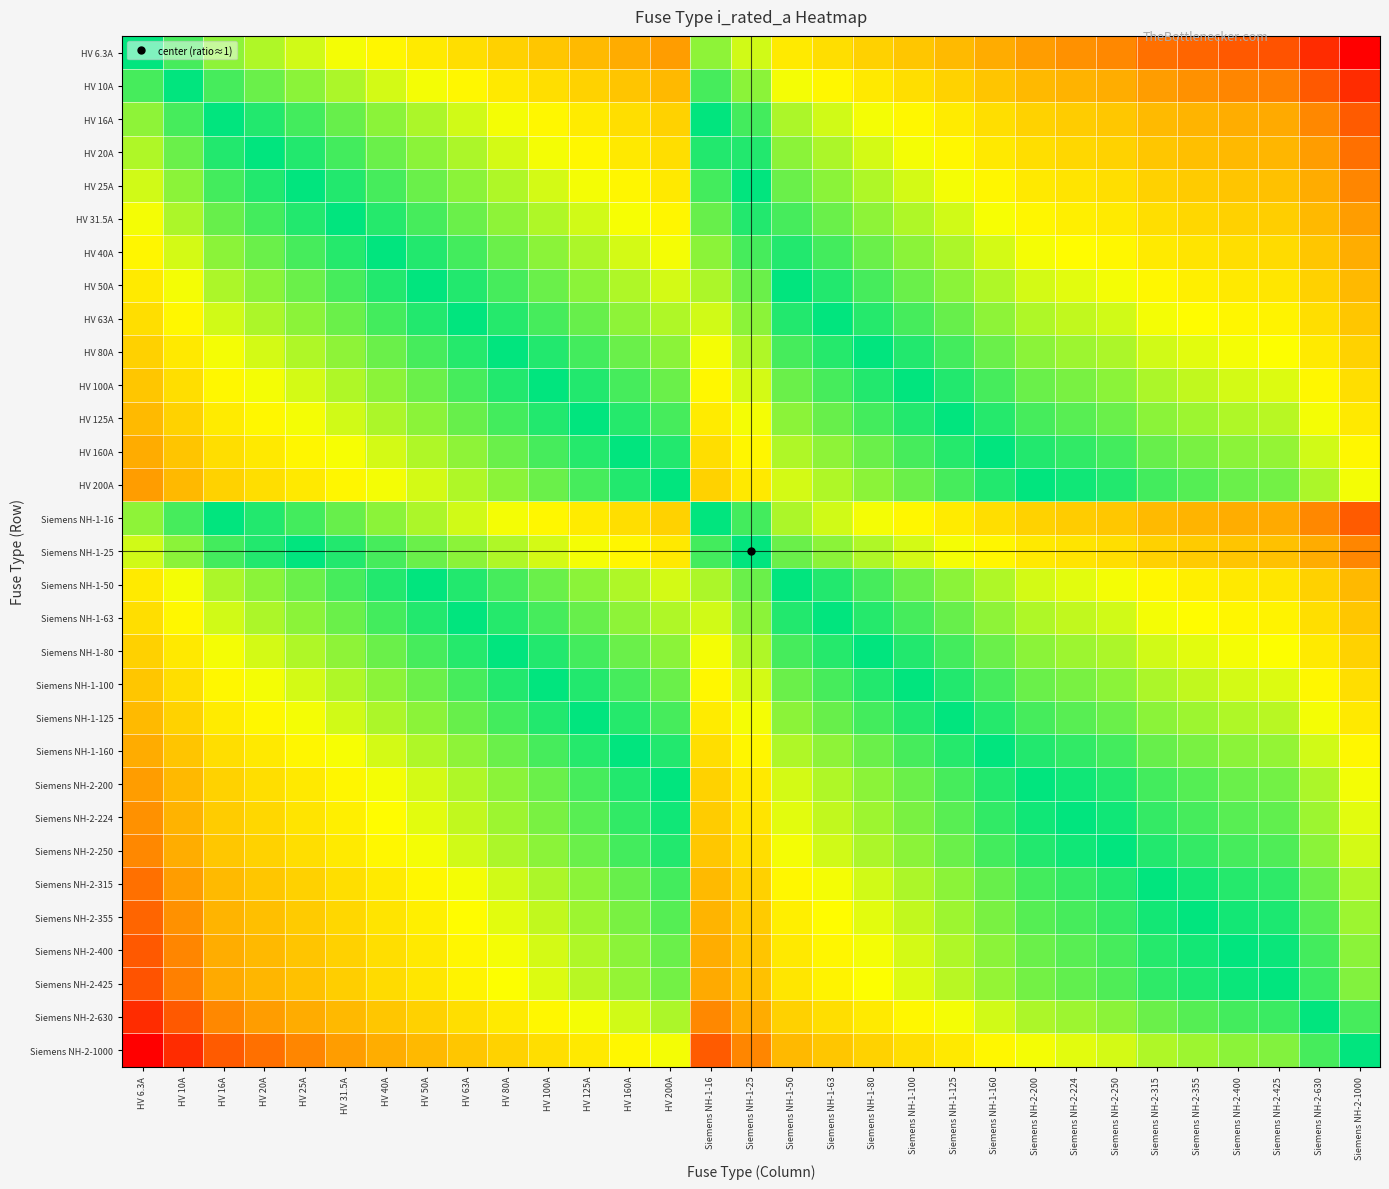

Reading left to right, list all the values displayed in this chart.

HV 6.3A: HV 6.3A=0.0	HV 10A=-0.2	HV 16A=-0.4	HV 20A=-0.5	HV 25A=-0.6	HV 31.5A=-0.7	HV 40A=-0.8	HV 50A=-0.9	HV 63A=-1.0	HV 80A=-1.1	HV 100A=-1.2	HV 125A=-1.3	HV 160A=-1.4	HV 200A=-1.5	Siemens NH-1-16=-0.4	Siemens NH-1-25=-0.6	Siemens NH-1-50=-0.9	Siemens NH-1-63=-1.0	Siemens NH-1-80=-1.1	Siemens NH-1-100=-1.2	Siemens NH-1-125=-1.3	Siemens NH-1-160=-1.4	Siemens NH-2-200=-1.5	Siemens NH-2-224=-1.6	Siemens NH-2-250=-1.6	Siemens NH-2-315=-1.7	Siemens NH-2-355=-1.8	Siemens NH-2-400=-1.8	Siemens NH-2-425=-1.8	Siemens NH-2-630=-2.0	Siemens NH-2-1000=-2.2
HV 10A: HV 6.3A=0.2	HV 10A=0.0	HV 16A=-0.2	HV 20A=-0.3	HV 25A=-0.4	HV 31.5A=-0.5	HV 40A=-0.6	HV 50A=-0.7	HV 63A=-0.8	HV 80A=-0.9	HV 100A=-1.0	HV 125A=-1.1	HV 160A=-1.2	HV 200A=-1.3	Siemens NH-1-16=-0.2	Siemens NH-1-25=-0.4	Siemens NH-1-50=-0.7	Siemens NH-1-63=-0.8	Siemens NH-1-80=-0.9	Siemens NH-1-100=-1.0	Siemens NH-1-125=-1.1	Siemens NH-1-160=-1.2	Siemens NH-2-200=-1.3	Siemens NH-2-224=-1.4	Siemens NH-2-250=-1.4	Siemens NH-2-315=-1.5	Siemens NH-2-355=-1.6	Siemens NH-2-400=-1.6	Siemens NH-2-425=-1.6	Siemens NH-2-630=-1.8	Siemens NH-2-1000=-2.0
HV 16A: HV 6.3A=0.4	HV 10A=0.2	HV 16A=0.0	HV 20A=-0.1	HV 25A=-0.2	HV 31.5A=-0.3	HV 40A=-0.4	HV 50A=-0.5	HV 63A=-0.6	HV 80A=-0.7	HV 100A=-0.8	HV 125A=-0.9	HV 160A=-1.0	HV 200A=-1.1	Siemens NH-1-16=0.0	Siemens NH-1-25=-0.2	Siemens NH-1-50=-0.5	Siemens NH-1-63=-0.6	Siemens NH-1-80=-0.7	Siemens NH-1-100=-0.8	Siemens NH-1-125=-0.9	Siemens NH-1-160=-1.0	Siemens NH-2-200=-1.1	Siemens NH-2-224=-1.1	Siemens NH-2-250=-1.2	Siemens NH-2-315=-1.3	Siemens NH-2-355=-1.3	Siemens NH-2-400=-1.4	Siemens NH-2-425=-1.4	Siemens NH-2-630=-1.6	Siemens NH-2-1000=-1.8
HV 20A: HV 6.3A=0.5	HV 10A=0.3	HV 16A=0.1	HV 20A=0.0	HV 25A=-0.1	HV 31.5A=-0.2	HV 40A=-0.3	HV 50A=-0.4	HV 63A=-0.5	HV 80A=-0.6	HV 100A=-0.7	HV 125A=-0.8	HV 160A=-0.9	HV 200A=-1.0	Siemens NH-1-16=0.1	Siemens NH-1-25=-0.1	Siemens NH-1-50=-0.4	Siemens NH-1-63=-0.5	Siemens NH-1-80=-0.6	Siemens NH-1-100=-0.7	Siemens NH-1-125=-0.8	Siemens NH-1-160=-0.9	Siemens NH-2-200=-1.0	Siemens NH-2-224=-1.0	Siemens NH-2-250=-1.1	Siemens NH-2-315=-1.2	Siemens NH-2-355=-1.2	Siemens NH-2-400=-1.3	Siemens NH-2-425=-1.3	Siemens NH-2-630=-1.5	Siemens NH-2-1000=-1.7
HV 25A: HV 6.3A=0.6	HV 10A=0.4	HV 16A=0.2	HV 20A=0.1	HV 25A=0.0	HV 31.5A=-0.1	HV 40A=-0.2	HV 50A=-0.3	HV 63A=-0.4	HV 80A=-0.5	HV 100A=-0.6	HV 125A=-0.7	HV 160A=-0.8	HV 200A=-0.9	Siemens NH-1-16=0.2	Siemens NH-1-25=0.0	Siemens NH-1-50=-0.3	Siemens NH-1-63=-0.4	Siemens NH-1-80=-0.5	Siemens NH-1-100=-0.6	Siemens NH-1-125=-0.7	Siemens NH-1-160=-0.8	Siemens NH-2-200=-0.9	Siemens NH-2-224=-1.0	Siemens NH-2-250=-1.0	Siemens NH-2-315=-1.1	Siemens NH-2-355=-1.2	Siemens NH-2-400=-1.2	Siemens NH-2-425=-1.2	Siemens NH-2-630=-1.4	Siemens NH-2-1000=-1.6
HV 31.5A: HV 6.3A=0.7	HV 10A=0.5	HV 16A=0.3	HV 20A=0.2	HV 25A=0.1	HV 31.5A=0.0	HV 40A=-0.1	HV 50A=-0.2	HV 63A=-0.3	HV 80A=-0.4	HV 100A=-0.5	HV 125A=-0.6	HV 160A=-0.7	HV 200A=-0.8	Siemens NH-1-16=0.3	Siemens NH-1-25=0.1	Siemens NH-1-50=-0.2	Siemens NH-1-63=-0.3	Siemens NH-1-80=-0.4	Siemens NH-1-100=-0.5	Siemens NH-1-125=-0.6	Siemens NH-1-160=-0.7	Siemens NH-2-200=-0.8	Siemens NH-2-224=-0.9	Siemens NH-2-250=-0.9	Siemens NH-2-315=-1.0	Siemens NH-2-355=-1.1	Siemens NH-2-400=-1.1	Siemens NH-2-425=-1.1	Siemens NH-2-630=-1.3	Siemens NH-2-1000=-1.5
HV 40A: HV 6.3A=0.8	HV 10A=0.6	HV 16A=0.4	HV 20A=0.3	HV 25A=0.2	HV 31.5A=0.1	HV 40A=0.0	HV 50A=-0.1	HV 63A=-0.2	HV 80A=-0.3	HV 100A=-0.4	HV 125A=-0.5	HV 160A=-0.6	HV 200A=-0.7	Siemens NH-1-16=0.4	Siemens NH-1-25=0.2	Siemens NH-1-50=-0.1	Siemens NH-1-63=-0.2	Siemens NH-1-80=-0.3	Siemens NH-1-100=-0.4	Siemens NH-1-125=-0.5	Siemens NH-1-160=-0.6	Siemens NH-2-200=-0.7	Siemens NH-2-224=-0.7	Siemens NH-2-250=-0.8	Siemens NH-2-315=-0.9	Siemens NH-2-355=-0.9	Siemens NH-2-400=-1.0	Siemens NH-2-425=-1.0	Siemens NH-2-630=-1.2	Siemens NH-2-1000=-1.4
HV 50A: HV 6.3A=0.9	HV 10A=0.7	HV 16A=0.5	HV 20A=0.4	HV 25A=0.3	HV 31.5A=0.2	HV 40A=0.1	HV 50A=0.0	HV 63A=-0.1	HV 80A=-0.2	HV 100A=-0.3	HV 125A=-0.4	HV 160A=-0.5	HV 200A=-0.6	Siemens NH-1-16=0.5	Siemens NH-1-25=0.3	Siemens NH-1-50=0.0	Siemens NH-1-63=-0.1	Siemens NH-1-80=-0.2	Siemens NH-1-100=-0.3	Siemens NH-1-125=-0.4	Siemens NH-1-160=-0.5	Siemens NH-2-200=-0.6	Siemens NH-2-224=-0.7	Siemens NH-2-250=-0.7	Siemens NH-2-315=-0.8	Siemens NH-2-355=-0.9	Siemens NH-2-400=-0.9	Siemens NH-2-425=-0.9	Siemens NH-2-630=-1.1	Siemens NH-2-1000=-1.3
HV 63A: HV 6.3A=1.0	HV 10A=0.8	HV 16A=0.6	HV 20A=0.5	HV 25A=0.4	HV 31.5A=0.3	HV 40A=0.2	HV 50A=0.1	HV 63A=0.0	HV 80A=-0.1	HV 100A=-0.2	HV 125A=-0.3	HV 160A=-0.4	HV 200A=-0.5	Siemens NH-1-16=0.6	Siemens NH-1-25=0.4	Siemens NH-1-50=0.1	Siemens NH-1-63=0.0	Siemens NH-1-80=-0.1	Siemens NH-1-100=-0.2	Siemens NH-1-125=-0.3	Siemens NH-1-160=-0.4	Siemens NH-2-200=-0.5	Siemens NH-2-224=-0.6	Siemens NH-2-250=-0.6	Siemens NH-2-315=-0.7	Siemens NH-2-355=-0.8	Siemens NH-2-400=-0.8	Siemens NH-2-425=-0.8	Siemens NH-2-630=-1.0	Siemens NH-2-1000=-1.2
HV 80A: HV 6.3A=1.1	HV 10A=0.9	HV 16A=0.7	HV 20A=0.6	HV 25A=0.5	HV 31.5A=0.4	HV 40A=0.3	HV 50A=0.2	HV 63A=0.1	HV 80A=0.0	HV 100A=-0.1	HV 125A=-0.2	HV 160A=-0.3	HV 200A=-0.4	Siemens NH-1-16=0.7	Siemens NH-1-25=0.5	Siemens NH-1-50=0.2	Siemens NH-1-63=0.1	Siemens NH-1-80=0.0	Siemens NH-1-100=-0.1	Siemens NH-1-125=-0.2	Siemens NH-1-160=-0.3	Siemens NH-2-200=-0.4	Siemens NH-2-224=-0.4	Siemens NH-2-250=-0.5	Siemens NH-2-315=-0.6	Siemens NH-2-355=-0.6	Siemens NH-2-400=-0.7	Siemens NH-2-425=-0.7	Siemens NH-2-630=-0.9	Siemens NH-2-1000=-1.1
HV 100A: HV 6.3A=1.2	HV 10A=1.0	HV 16A=0.8	HV 20A=0.7	HV 25A=0.6	HV 31.5A=0.5	HV 40A=0.4	HV 50A=0.3	HV 63A=0.2	HV 80A=0.1	HV 100A=0.0	HV 125A=-0.1	HV 160A=-0.2	HV 200A=-0.3	Siemens NH-1-16=0.8	Siemens NH-1-25=0.6	Siemens NH-1-50=0.3	Siemens NH-1-63=0.2	Siemens NH-1-80=0.1	Siemens NH-1-100=0.0	Siemens NH-1-125=-0.1	Siemens NH-1-160=-0.2	Siemens NH-2-200=-0.3	Siemens NH-2-224=-0.4	Siemens NH-2-250=-0.4	Siemens NH-2-315=-0.5	Siemens NH-2-355=-0.6	Siemens NH-2-400=-0.6	Siemens NH-2-425=-0.6	Siemens NH-2-630=-0.8	Siemens NH-2-1000=-1.0
HV 125A: HV 6.3A=1.3	HV 10A=1.1	HV 16A=0.9	HV 20A=0.8	HV 25A=0.7	HV 31.5A=0.6	HV 40A=0.5	HV 50A=0.4	HV 63A=0.3	HV 80A=0.2	HV 100A=0.1	HV 125A=0.0	HV 160A=-0.1	HV 200A=-0.2	Siemens NH-1-16=0.9	Siemens NH-1-25=0.7	Siemens NH-1-50=0.4	Siemens NH-1-63=0.3	Siemens NH-1-80=0.2	Siemens NH-1-100=0.1	Siemens NH-1-125=0.0	Siemens NH-1-160=-0.1	Siemens NH-2-200=-0.2	Siemens NH-2-224=-0.3	Siemens NH-2-250=-0.3	Siemens NH-2-315=-0.4	Siemens NH-2-355=-0.5	Siemens NH-2-400=-0.5	Siemens NH-2-425=-0.5	Siemens NH-2-630=-0.7	Siemens NH-2-1000=-0.9
HV 160A: HV 6.3A=1.4	HV 10A=1.2	HV 16A=1.0	HV 20A=0.9	HV 25A=0.8	HV 31.5A=0.7	HV 40A=0.6	HV 50A=0.5	HV 63A=0.4	HV 80A=0.3	HV 100A=0.2	HV 125A=0.1	HV 160A=0.0	HV 200A=-0.1	Siemens NH-1-16=1.0	Siemens NH-1-25=0.8	Siemens NH-1-50=0.5	Siemens NH-1-63=0.4	Siemens NH-1-80=0.3	Siemens NH-1-100=0.2	Siemens NH-1-125=0.1	Siemens NH-1-160=0.0	Siemens NH-2-200=-0.1	Siemens NH-2-224=-0.1	Siemens NH-2-250=-0.2	Siemens NH-2-315=-0.3	Siemens NH-2-355=-0.3	Siemens NH-2-400=-0.4	Siemens NH-2-425=-0.4	Siemens NH-2-630=-0.6	Siemens NH-2-1000=-0.8
HV 200A: HV 6.3A=1.5	HV 10A=1.3	HV 16A=1.1	HV 20A=1.0	HV 25A=0.9	HV 31.5A=0.8	HV 40A=0.7	HV 50A=0.6	HV 63A=0.5	HV 80A=0.4	HV 100A=0.3	HV 125A=0.2	HV 160A=0.1	HV 200A=0.0	Siemens NH-1-16=1.1	Siemens NH-1-25=0.9	Siemens NH-1-50=0.6	Siemens NH-1-63=0.5	Siemens NH-1-80=0.4	Siemens NH-1-100=0.3	Siemens NH-1-125=0.2	Siemens NH-1-160=0.1	Siemens NH-2-200=0.0	Siemens NH-2-224=-0.0	Siemens NH-2-250=-0.1	Siemens NH-2-315=-0.2	Siemens NH-2-355=-0.2	Siemens NH-2-400=-0.3	Siemens NH-2-425=-0.3	Siemens NH-2-630=-0.5	Siemens NH-2-1000=-0.7
Siemens NH-1-16: HV 6.3A=0.4	HV 10A=0.2	HV 16A=0.0	HV 20A=-0.1	HV 25A=-0.2	HV 31.5A=-0.3	HV 40A=-0.4	HV 50A=-0.5	HV 63A=-0.6	HV 80A=-0.7	HV 100A=-0.8	HV 125A=-0.9	HV 160A=-1.0	HV 200A=-1.1	Siemens NH-1-16=0.0	Siemens NH-1-25=-0.2	Siemens NH-1-50=-0.5	Siemens NH-1-63=-0.6	Siemens NH-1-80=-0.7	Siemens NH-1-100=-0.8	Siemens NH-1-125=-0.9	Siemens NH-1-160=-1.0	Siemens NH-2-200=-1.1	Siemens NH-2-224=-1.1	Siemens NH-2-250=-1.2	Siemens NH-2-315=-1.3	Siemens NH-2-355=-1.3	Siemens NH-2-400=-1.4	Siemens NH-2-425=-1.4	Siemens NH-2-630=-1.6	Siemens NH-2-1000=-1.8
Siemens NH-1-25: HV 6.3A=0.6	HV 10A=0.4	HV 16A=0.2	HV 20A=0.1	HV 25A=0.0	HV 31.5A=-0.1	HV 40A=-0.2	HV 50A=-0.3	HV 63A=-0.4	HV 80A=-0.5	HV 100A=-0.6	HV 125A=-0.7	HV 160A=-0.8	HV 200A=-0.9	Siemens NH-1-16=0.2	Siemens NH-1-25=0.0	Siemens NH-1-50=-0.3	Siemens NH-1-63=-0.4	Siemens NH-1-80=-0.5	Siemens NH-1-100=-0.6	Siemens NH-1-125=-0.7	Siemens NH-1-160=-0.8	Siemens NH-2-200=-0.9	Siemens NH-2-224=-1.0	Siemens NH-2-250=-1.0	Siemens NH-2-315=-1.1	Siemens NH-2-355=-1.2	Siemens NH-2-400=-1.2	Siemens NH-2-425=-1.2	Siemens NH-2-630=-1.4	Siemens NH-2-1000=-1.6
Siemens NH-1-50: HV 6.3A=0.9	HV 10A=0.7	HV 16A=0.5	HV 20A=0.4	HV 25A=0.3	HV 31.5A=0.2	HV 40A=0.1	HV 50A=0.0	HV 63A=-0.1	HV 80A=-0.2	HV 100A=-0.3	HV 125A=-0.4	HV 160A=-0.5	HV 200A=-0.6	Siemens NH-1-16=0.5	Siemens NH-1-25=0.3	Siemens NH-1-50=0.0	Siemens NH-1-63=-0.1	Siemens NH-1-80=-0.2	Siemens NH-1-100=-0.3	Siemens NH-1-125=-0.4	Siemens NH-1-160=-0.5	Siemens NH-2-200=-0.6	Siemens NH-2-224=-0.7	Siemens NH-2-250=-0.7	Siemens NH-2-315=-0.8	Siemens NH-2-355=-0.9	Siemens NH-2-400=-0.9	Siemens NH-2-425=-0.9	Siemens NH-2-630=-1.1	Siemens NH-2-1000=-1.3
Siemens NH-1-63: HV 6.3A=1.0	HV 10A=0.8	HV 16A=0.6	HV 20A=0.5	HV 25A=0.4	HV 31.5A=0.3	HV 40A=0.2	HV 50A=0.1	HV 63A=0.0	HV 80A=-0.1	HV 100A=-0.2	HV 125A=-0.3	HV 160A=-0.4	HV 200A=-0.5	Siemens NH-1-16=0.6	Siemens NH-1-25=0.4	Siemens NH-1-50=0.1	Siemens NH-1-63=0.0	Siemens NH-1-80=-0.1	Siemens NH-1-100=-0.2	Siemens NH-1-125=-0.3	Siemens NH-1-160=-0.4	Siemens NH-2-200=-0.5	Siemens NH-2-224=-0.6	Siemens NH-2-250=-0.6	Siemens NH-2-315=-0.7	Siemens NH-2-355=-0.8	Siemens NH-2-400=-0.8	Siemens NH-2-425=-0.8	Siemens NH-2-630=-1.0	Siemens NH-2-1000=-1.2
Siemens NH-1-80: HV 6.3A=1.1	HV 10A=0.9	HV 16A=0.7	HV 20A=0.6	HV 25A=0.5	HV 31.5A=0.4	HV 40A=0.3	HV 50A=0.2	HV 63A=0.1	HV 80A=0.0	HV 100A=-0.1	HV 125A=-0.2	HV 160A=-0.3	HV 200A=-0.4	Siemens NH-1-16=0.7	Siemens NH-1-25=0.5	Siemens NH-1-50=0.2	Siemens NH-1-63=0.1	Siemens NH-1-80=0.0	Siemens NH-1-100=-0.1	Siemens NH-1-125=-0.2	Siemens NH-1-160=-0.3	Siemens NH-2-200=-0.4	Siemens NH-2-224=-0.4	Siemens NH-2-250=-0.5	Siemens NH-2-315=-0.6	Siemens NH-2-355=-0.6	Siemens NH-2-400=-0.7	Siemens NH-2-425=-0.7	Siemens NH-2-630=-0.9	Siemens NH-2-1000=-1.1
Siemens NH-1-100: HV 6.3A=1.2	HV 10A=1.0	HV 16A=0.8	HV 20A=0.7	HV 25A=0.6	HV 31.5A=0.5	HV 40A=0.4	HV 50A=0.3	HV 63A=0.2	HV 80A=0.1	HV 100A=0.0	HV 125A=-0.1	HV 160A=-0.2	HV 200A=-0.3	Siemens NH-1-16=0.8	Siemens NH-1-25=0.6	Siemens NH-1-50=0.3	Siemens NH-1-63=0.2	Siemens NH-1-80=0.1	Siemens NH-1-100=0.0	Siemens NH-1-125=-0.1	Siemens NH-1-160=-0.2	Siemens NH-2-200=-0.3	Siemens NH-2-224=-0.4	Siemens NH-2-250=-0.4	Siemens NH-2-315=-0.5	Siemens NH-2-355=-0.6	Siemens NH-2-400=-0.6	Siemens NH-2-425=-0.6	Siemens NH-2-630=-0.8	Siemens NH-2-1000=-1.0
Siemens NH-1-125: HV 6.3A=1.3	HV 10A=1.1	HV 16A=0.9	HV 20A=0.8	HV 25A=0.7	HV 31.5A=0.6	HV 40A=0.5	HV 50A=0.4	HV 63A=0.3	HV 80A=0.2	HV 100A=0.1	HV 125A=0.0	HV 160A=-0.1	HV 200A=-0.2	Siemens NH-1-16=0.9	Siemens NH-1-25=0.7	Siemens NH-1-50=0.4	Siemens NH-1-63=0.3	Siemens NH-1-80=0.2	Siemens NH-1-100=0.1	Siemens NH-1-125=0.0	Siemens NH-1-160=-0.1	Siemens NH-2-200=-0.2	Siemens NH-2-224=-0.3	Siemens NH-2-250=-0.3	Siemens NH-2-315=-0.4	Siemens NH-2-355=-0.5	Siemens NH-2-400=-0.5	Siemens NH-2-425=-0.5	Siemens NH-2-630=-0.7	Siemens NH-2-1000=-0.9
Siemens NH-1-160: HV 6.3A=1.4	HV 10A=1.2	HV 16A=1.0	HV 20A=0.9	HV 25A=0.8	HV 31.5A=0.7	HV 40A=0.6	HV 50A=0.5	HV 63A=0.4	HV 80A=0.3	HV 100A=0.2	HV 125A=0.1	HV 160A=0.0	HV 200A=-0.1	Siemens NH-1-16=1.0	Siemens NH-1-25=0.8	Siemens NH-1-50=0.5	Siemens NH-1-63=0.4	Siemens NH-1-80=0.3	Siemens NH-1-100=0.2	Siemens NH-1-125=0.1	Siemens NH-1-160=0.0	Siemens NH-2-200=-0.1	Siemens NH-2-224=-0.1	Siemens NH-2-250=-0.2	Siemens NH-2-315=-0.3	Siemens NH-2-355=-0.3	Siemens NH-2-400=-0.4	Siemens NH-2-425=-0.4	Siemens NH-2-630=-0.6	Siemens NH-2-1000=-0.8
Siemens NH-2-200: HV 6.3A=1.5	HV 10A=1.3	HV 16A=1.1	HV 20A=1.0	HV 25A=0.9	HV 31.5A=0.8	HV 40A=0.7	HV 50A=0.6	HV 63A=0.5	HV 80A=0.4	HV 100A=0.3	HV 125A=0.2	HV 160A=0.1	HV 200A=0.0	Siemens NH-1-16=1.1	Siemens NH-1-25=0.9	Siemens NH-1-50=0.6	Siemens NH-1-63=0.5	Siemens NH-1-80=0.4	Siemens NH-1-100=0.3	Siemens NH-1-125=0.2	Siemens NH-1-160=0.1	Siemens NH-2-200=0.0	Siemens NH-2-224=-0.0	Siemens NH-2-250=-0.1	Siemens NH-2-315=-0.2	Siemens NH-2-355=-0.2	Siemens NH-2-400=-0.3	Siemens NH-2-425=-0.3	Siemens NH-2-630=-0.5	Siemens NH-2-1000=-0.7
Siemens NH-2-224: HV 6.3A=1.6	HV 10A=1.4	HV 16A=1.1	HV 20A=1.0	HV 25A=1.0	HV 31.5A=0.9	HV 40A=0.7	HV 50A=0.7	HV 63A=0.6	HV 80A=0.4	HV 100A=0.4	HV 125A=0.3	HV 160A=0.1	HV 200A=0.0	Siemens NH-1-16=1.1	Siemens NH-1-25=1.0	Siemens NH-1-50=0.7	Siemens NH-1-63=0.6	Siemens NH-1-80=0.4	Siemens NH-1-100=0.4	Siemens NH-1-125=0.3	Siemens NH-1-160=0.1	Siemens NH-2-200=0.0	Siemens NH-2-224=0.0	Siemens NH-2-250=-0.0	Siemens NH-2-315=-0.1	Siemens NH-2-355=-0.2	Siemens NH-2-400=-0.3	Siemens NH-2-425=-0.3	Siemens NH-2-630=-0.4	Siemens NH-2-1000=-0.6
Siemens NH-2-250: HV 6.3A=1.6	HV 10A=1.4	HV 16A=1.2	HV 20A=1.1	HV 25A=1.0	HV 31.5A=0.9	HV 40A=0.8	HV 50A=0.7	HV 63A=0.6	HV 80A=0.5	HV 100A=0.4	HV 125A=0.3	HV 160A=0.2	HV 200A=0.1	Siemens NH-1-16=1.2	Siemens NH-1-25=1.0	Siemens NH-1-50=0.7	Siemens NH-1-63=0.6	Siemens NH-1-80=0.5	Siemens NH-1-100=0.4	Siemens NH-1-125=0.3	Siemens NH-1-160=0.2	Siemens NH-2-200=0.1	Siemens NH-2-224=0.0	Siemens NH-2-250=0.0	Siemens NH-2-315=-0.1	Siemens NH-2-355=-0.2	Siemens NH-2-400=-0.2	Siemens NH-2-425=-0.2	Siemens NH-2-630=-0.4	Siemens NH-2-1000=-0.6
Siemens NH-2-315: HV 6.3A=1.7	HV 10A=1.5	HV 16A=1.3	HV 20A=1.2	HV 25A=1.1	HV 31.5A=1.0	HV 40A=0.9	HV 50A=0.8	HV 63A=0.7	HV 80A=0.6	HV 100A=0.5	HV 125A=0.4	HV 160A=0.3	HV 200A=0.2	Siemens NH-1-16=1.3	Siemens NH-1-25=1.1	Siemens NH-1-50=0.8	Siemens NH-1-63=0.7	Siemens NH-1-80=0.6	Siemens NH-1-100=0.5	Siemens NH-1-125=0.4	Siemens NH-1-160=0.3	Siemens NH-2-200=0.2	Siemens NH-2-224=0.1	Siemens NH-2-250=0.1	Siemens NH-2-315=0.0	Siemens NH-2-355=-0.1	Siemens NH-2-400=-0.1	Siemens NH-2-425=-0.1	Siemens NH-2-630=-0.3	Siemens NH-2-1000=-0.5
Siemens NH-2-355: HV 6.3A=1.8	HV 10A=1.6	HV 16A=1.3	HV 20A=1.2	HV 25A=1.2	HV 31.5A=1.1	HV 40A=0.9	HV 50A=0.9	HV 63A=0.8	HV 80A=0.6	HV 100A=0.6	HV 125A=0.5	HV 160A=0.3	HV 200A=0.2	Siemens NH-1-16=1.3	Siemens NH-1-25=1.2	Siemens NH-1-50=0.9	Siemens NH-1-63=0.8	Siemens NH-1-80=0.6	Siemens NH-1-100=0.6	Siemens NH-1-125=0.5	Siemens NH-1-160=0.3	Siemens NH-2-200=0.2	Siemens NH-2-224=0.2	Siemens NH-2-250=0.2	Siemens NH-2-315=0.1	Siemens NH-2-355=0.0	Siemens NH-2-400=-0.1	Siemens NH-2-425=-0.1	Siemens NH-2-630=-0.2	Siemens NH-2-1000=-0.4
Siemens NH-2-400: HV 6.3A=1.8	HV 10A=1.6	HV 16A=1.4	HV 20A=1.3	HV 25A=1.2	HV 31.5A=1.1	HV 40A=1.0	HV 50A=0.9	HV 63A=0.8	HV 80A=0.7	HV 100A=0.6	HV 125A=0.5	HV 160A=0.4	HV 200A=0.3	Siemens NH-1-16=1.4	Siemens NH-1-25=1.2	Siemens NH-1-50=0.9	Siemens NH-1-63=0.8	Siemens NH-1-80=0.7	Siemens NH-1-100=0.6	Siemens NH-1-125=0.5	Siemens NH-1-160=0.4	Siemens NH-2-200=0.3	Siemens NH-2-224=0.3	Siemens NH-2-250=0.2	Siemens NH-2-315=0.1	Siemens NH-2-355=0.1	Siemens NH-2-400=0.0	Siemens NH-2-425=-0.0	Siemens NH-2-630=-0.2	Siemens NH-2-1000=-0.4
Siemens NH-2-425: HV 6.3A=1.8	HV 10A=1.6	HV 16A=1.4	HV 20A=1.3	HV 25A=1.2	HV 31.5A=1.1	HV 40A=1.0	HV 50A=0.9	HV 63A=0.8	HV 80A=0.7	HV 100A=0.6	HV 125A=0.5	HV 160A=0.4	HV 200A=0.3	Siemens NH-1-16=1.4	Siemens NH-1-25=1.2	Siemens NH-1-50=0.9	Siemens NH-1-63=0.8	Siemens NH-1-80=0.7	Siemens NH-1-100=0.6	Siemens NH-1-125=0.5	Siemens NH-1-160=0.4	Siemens NH-2-200=0.3	Siemens NH-2-224=0.3	Siemens NH-2-250=0.2	Siemens NH-2-315=0.1	Siemens NH-2-355=0.1	Siemens NH-2-400=0.0	Siemens NH-2-425=0.0	Siemens NH-2-630=-0.2	Siemens NH-2-1000=-0.4
Siemens NH-2-630: HV 6.3A=2.0	HV 10A=1.8	HV 16A=1.6	HV 20A=1.5	HV 25A=1.4	HV 31.5A=1.3	HV 40A=1.2	HV 50A=1.1	HV 63A=1.0	HV 80A=0.9	HV 100A=0.8	HV 125A=0.7	HV 160A=0.6	HV 200A=0.5	Siemens NH-1-16=1.6	Siemens NH-1-25=1.4	Siemens NH-1-50=1.1	Siemens NH-1-63=1.0	Siemens NH-1-80=0.9	Siemens NH-1-100=0.8	Siemens NH-1-125=0.7	Siemens NH-1-160=0.6	Siemens NH-2-200=0.5	Siemens NH-2-224=0.4	Siemens NH-2-250=0.4	Siemens NH-2-315=0.3	Siemens NH-2-355=0.2	Siemens NH-2-400=0.2	Siemens NH-2-425=0.2	Siemens NH-2-630=0.0	Siemens NH-2-1000=-0.2
Siemens NH-2-1000: HV 6.3A=2.2	HV 10A=2.0	HV 16A=1.8	HV 20A=1.7	HV 25A=1.6	HV 31.5A=1.5	HV 40A=1.4	HV 50A=1.3	HV 63A=1.2	HV 80A=1.1	HV 100A=1.0	HV 125A=0.9	HV 160A=0.8	HV 200A=0.7	Siemens NH-1-16=1.8	Siemens NH-1-25=1.6	Siemens NH-1-50=1.3	Siemens NH-1-63=1.2	Siemens NH-1-80=1.1	Siemens NH-1-100=1.0	Siemens NH-1-125=0.9	Siemens NH-1-160=0.8	Siemens NH-2-200=0.7	Siemens NH-2-224=0.6	Siemens NH-2-250=0.6	Siemens NH-2-315=0.5	Siemens NH-2-355=0.4	Siemens NH-2-400=0.4	Siemens NH-2-425=0.4	Siemens NH-2-630=0.2	Siemens NH-2-1000=0.0